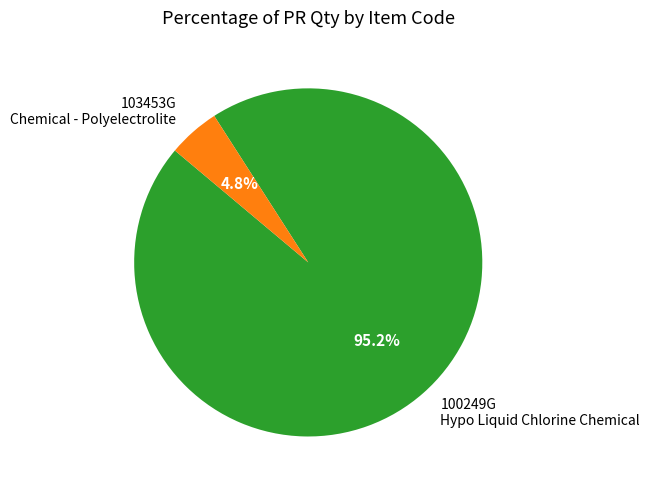

True or false: 103453G accounts for 5% of the total.

True